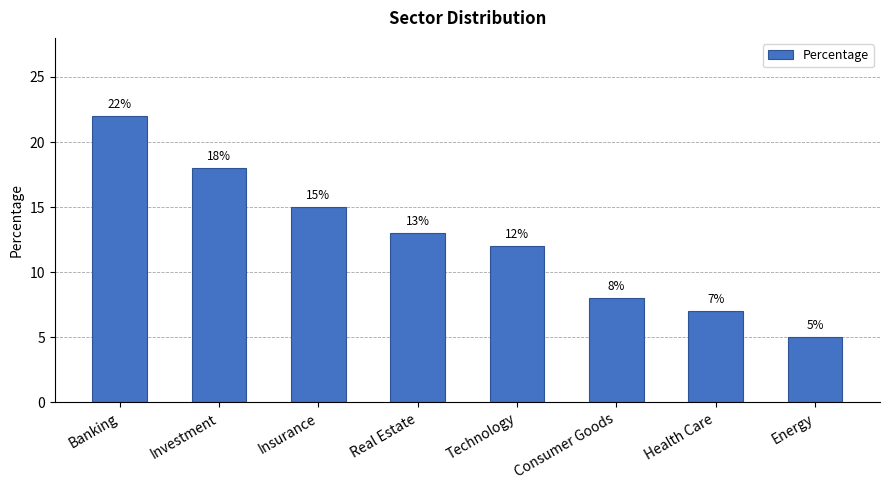

What is the greatest value displayed?

22